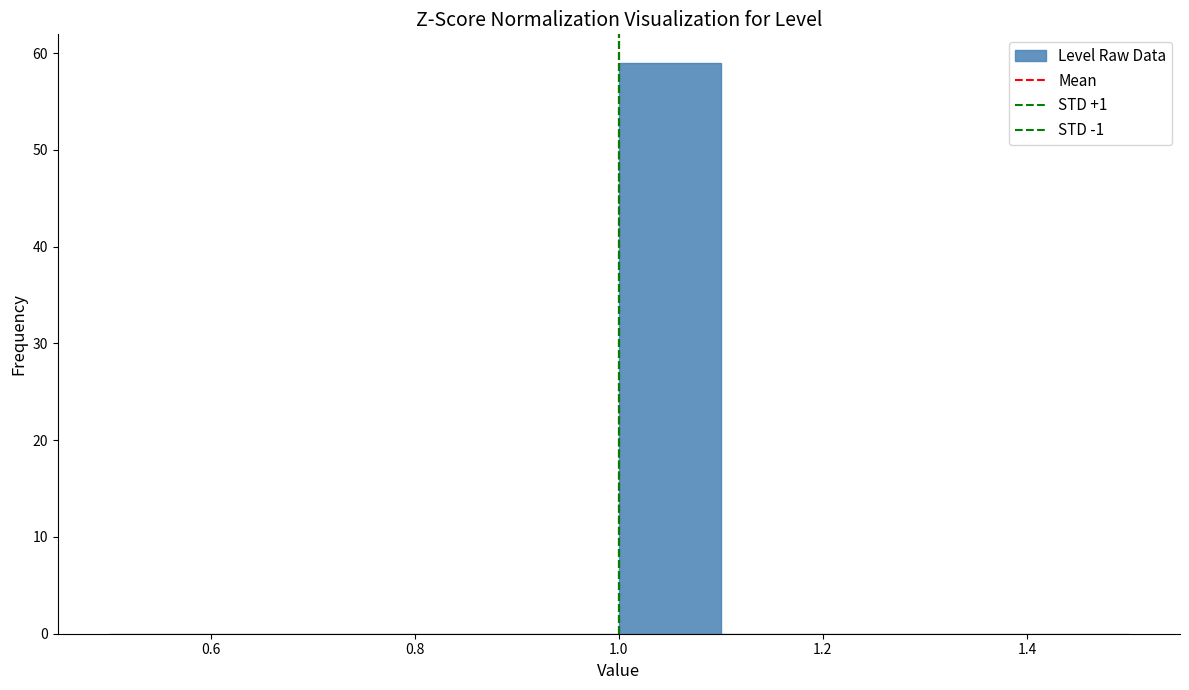

Reading left to right, list every bar in this chart as the range it spans on the x-axis followed by its height. The values are not printed on the chart, so give them approximately, as read against the axis.

0.5 to 0.6: 0
0.6 to 0.7: 0
0.7 to 0.8: 0
0.8 to 0.9: 0
0.9 to 1.0: 0
1.0 to 1.1: 59
1.1 to 1.2: 0
1.2 to 1.3: 0
1.3 to 1.4: 0
1.4 to 1.5: 0